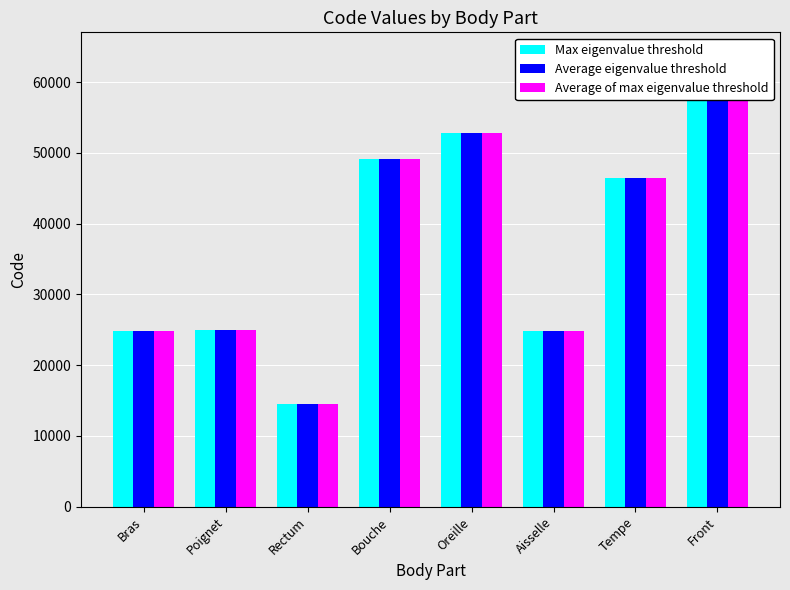

What is the lowest value of the Average eigenvalue threshold series?

14544